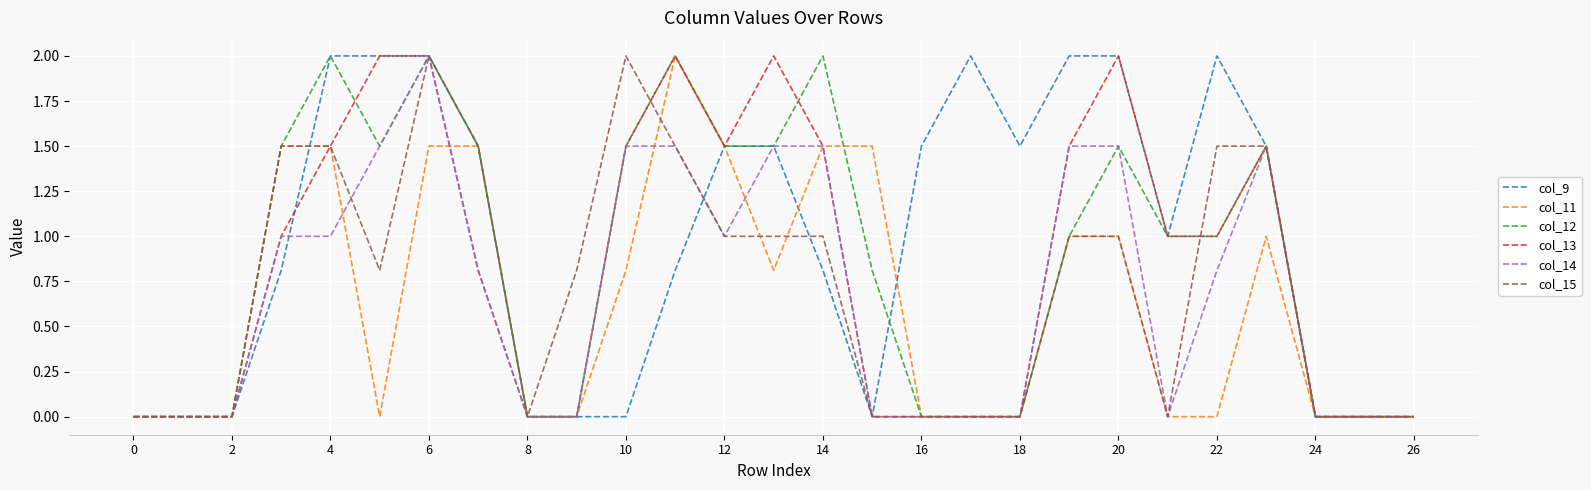

What is the maximum value for col_15?

2.0